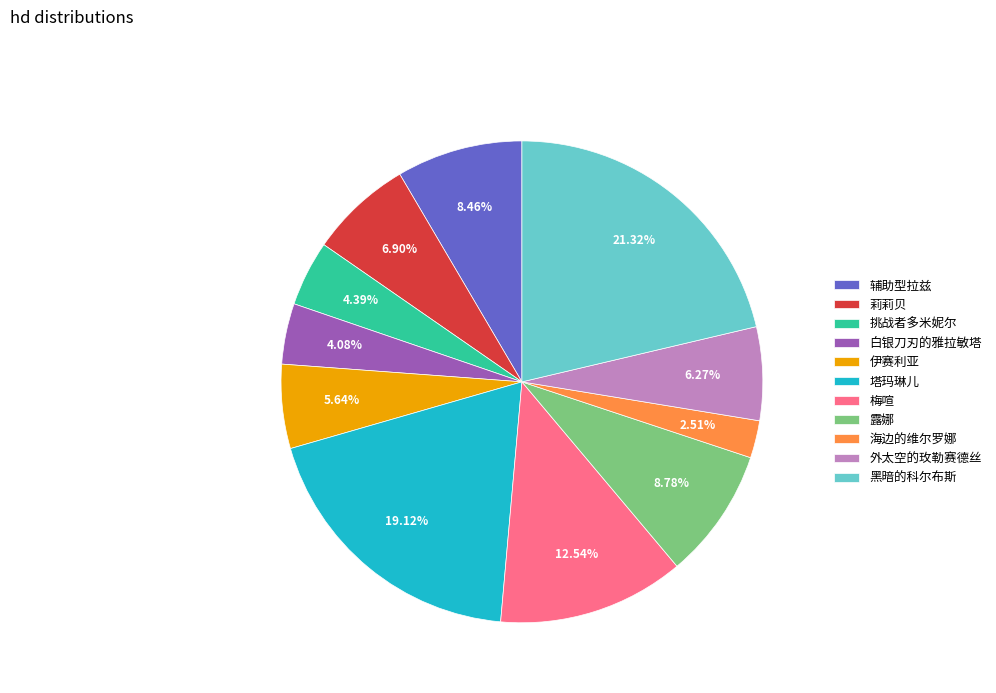

Does any single category account for the majority?

No